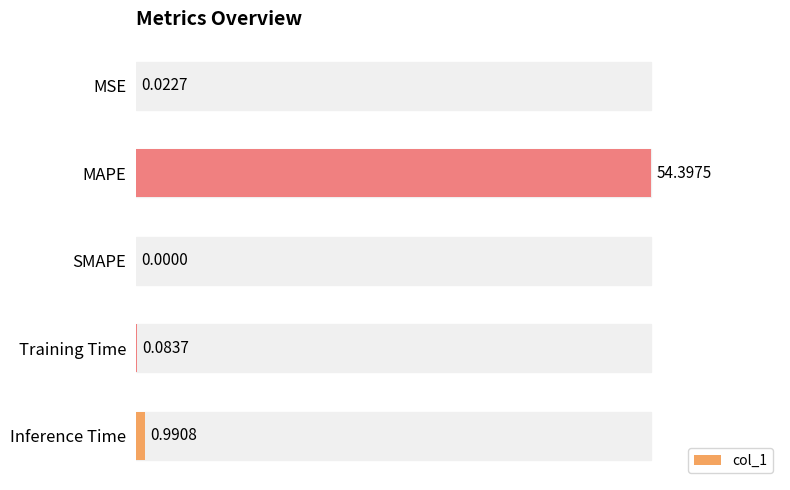

What is the sum of all values?

55.5